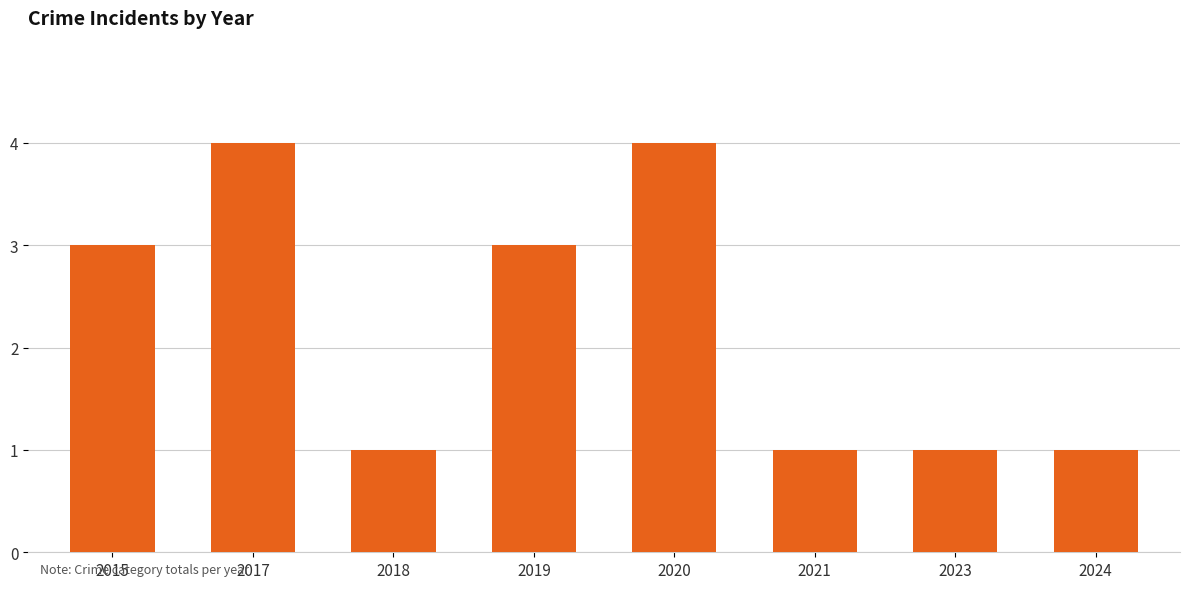

True or false: the data shows 1 at 2021.

True